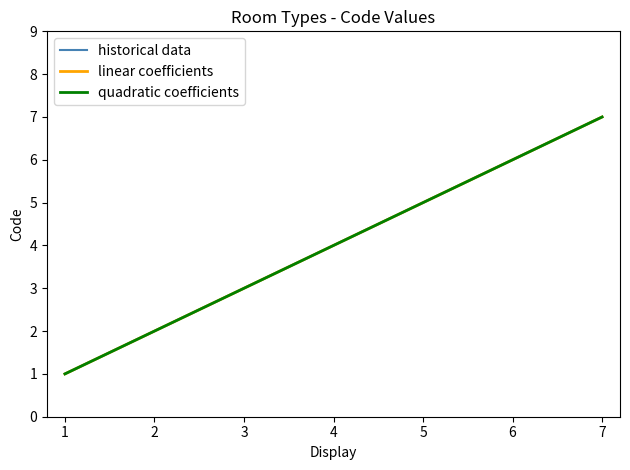

Reading right to left, list all the values displayed in this chart.

historical data: 7=7.0	6=6.0	5=5.0	4=4.0	3=3.0	2=2.0	1=1.0
linear coefficients: 7=7.0	6=6.0	5=5.0	4=4.0	3=3.0	2=2.0	1=1.0
quadratic coefficients: 7=7.0	6=6.0	5=5.0	4=4.0	3=3.0	2=2.0	1=1.0